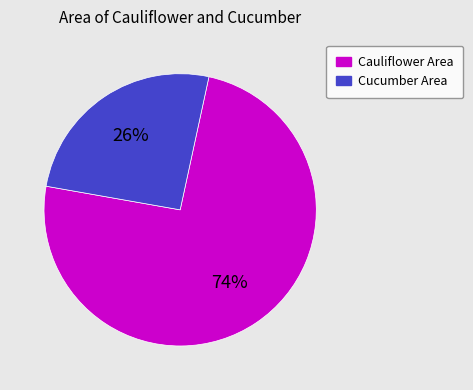

To the nearest percent, what is the combined percentage of Cucumber Area and Cauliflower Area?

100%